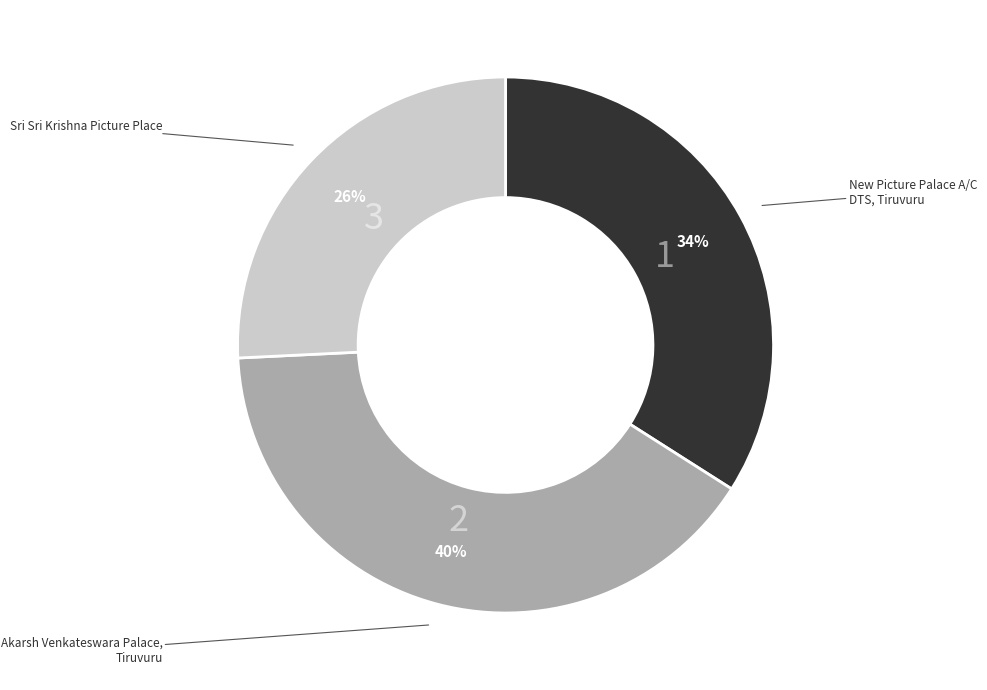

Count the number of slices in the pie.

3